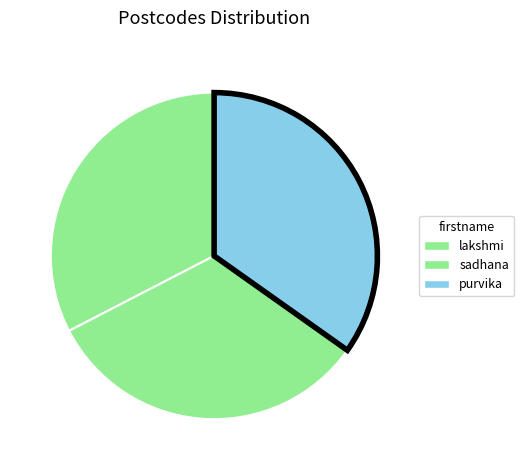

Count the number of slices in the pie.

3